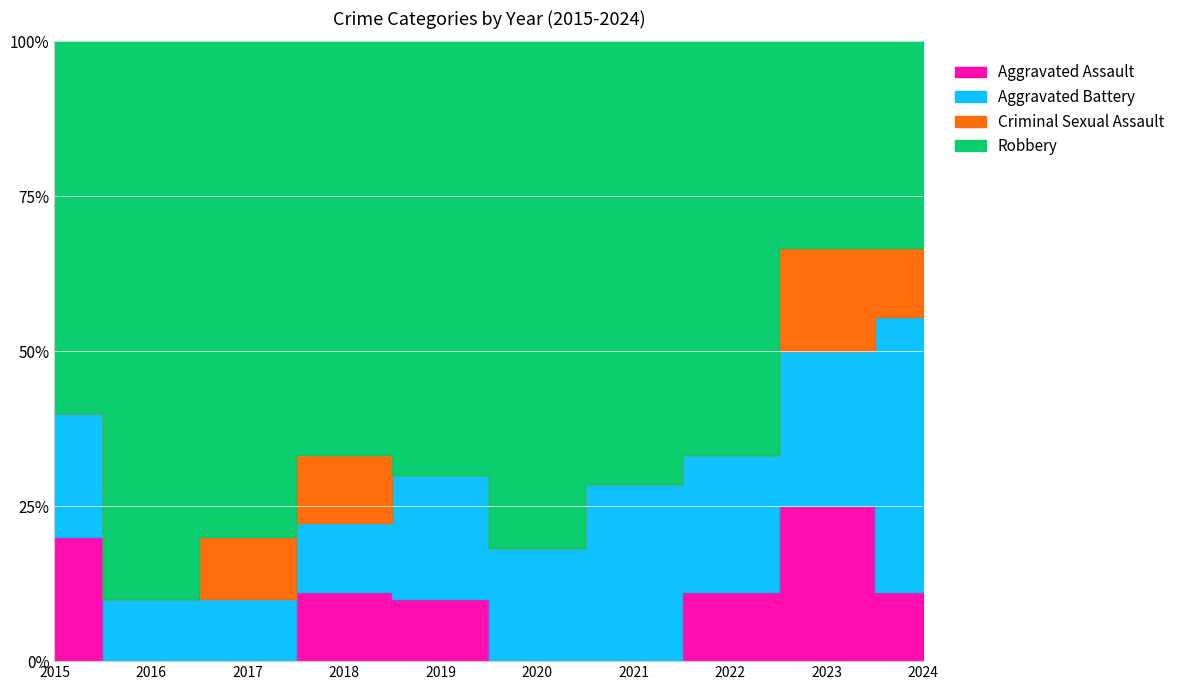

Is it true that Aggravated Battery equals 3 at 2023?

True